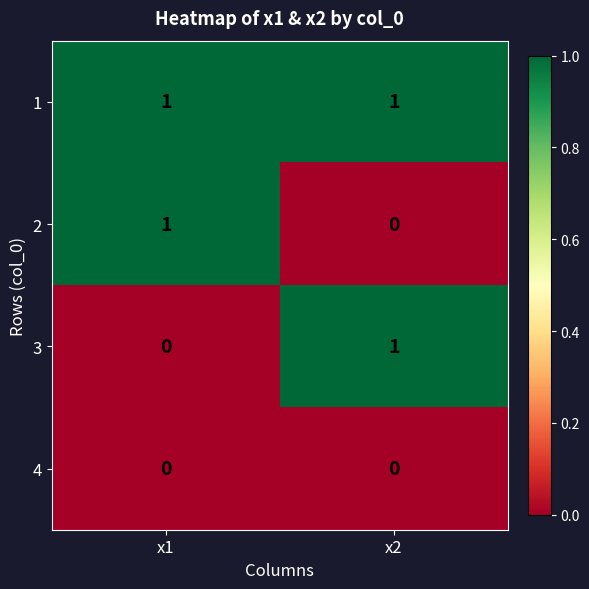

List the labels in order of 2 value, smallest first.

x2, x1